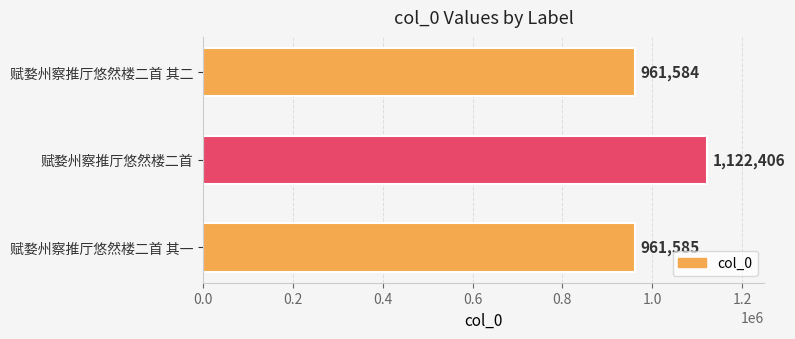

How many data points does each series have?

3